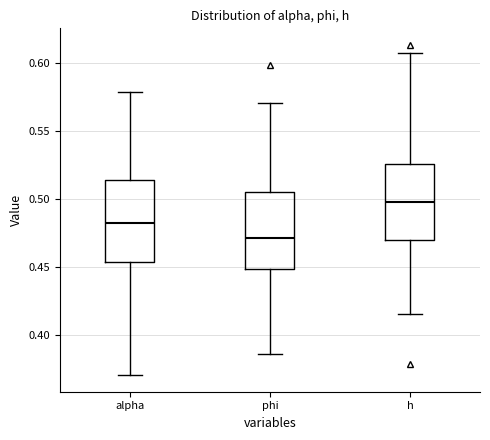

Reading left to right, transcribe this box plot: for each box, give where its median line is, the range the box spans, and where its two whiskers end, as read against the y-axis. The values are not printed on the chart, so give them approximately, as read against the axis.

alpha: median 0.480, box 0.455 to 0.515, whiskers 0.370 to 0.580
phi: median 0.470, box 0.450 to 0.505, whiskers 0.385 to 0.570
h: median 0.500, box 0.470 to 0.525, whiskers 0.415 to 0.610